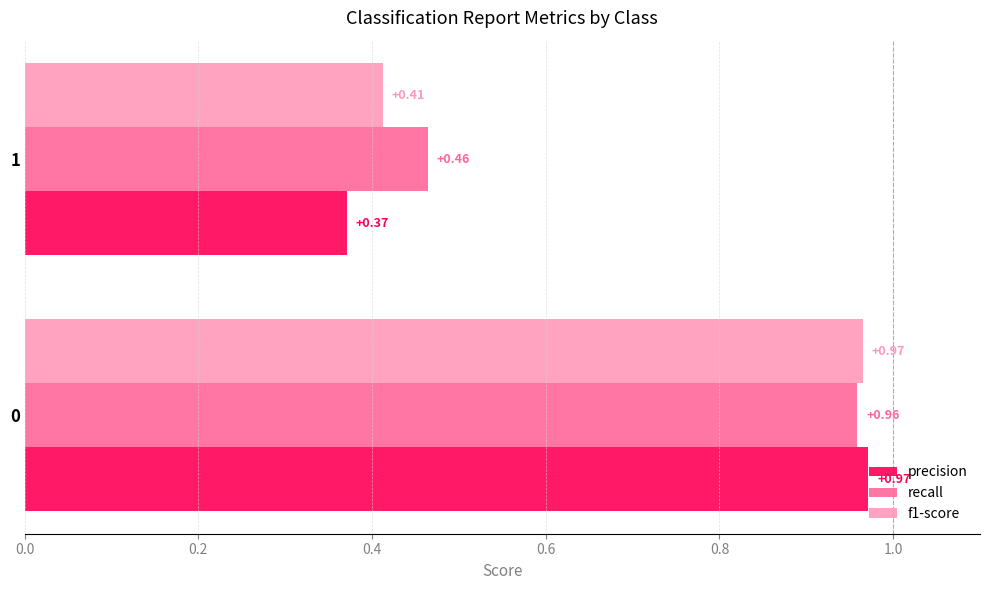

Rank the categories by recall value from highest to lowest.

0, 1